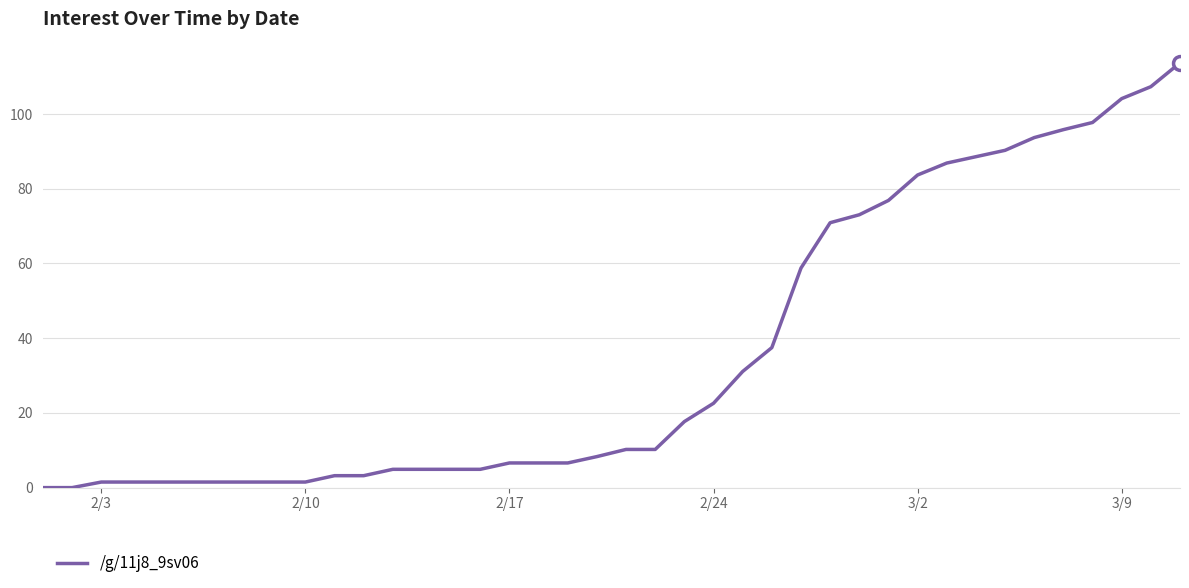

Reading left to right, what are all the values shown in this chart?

0.0	0.0	1.5	1.5	1.5	1.5	1.5	1.5	1.5	1.5	3.2	3.2	4.9	4.9	4.9	4.9	6.6	6.6	6.6	8.3	10.2	10.2	17.7	22.6	31.1	37.5	58.8	70.9	73.0	76.9	83.7	86.9	88.6	90.3	93.7	95.8	97.7	104.1	107.3	113.7